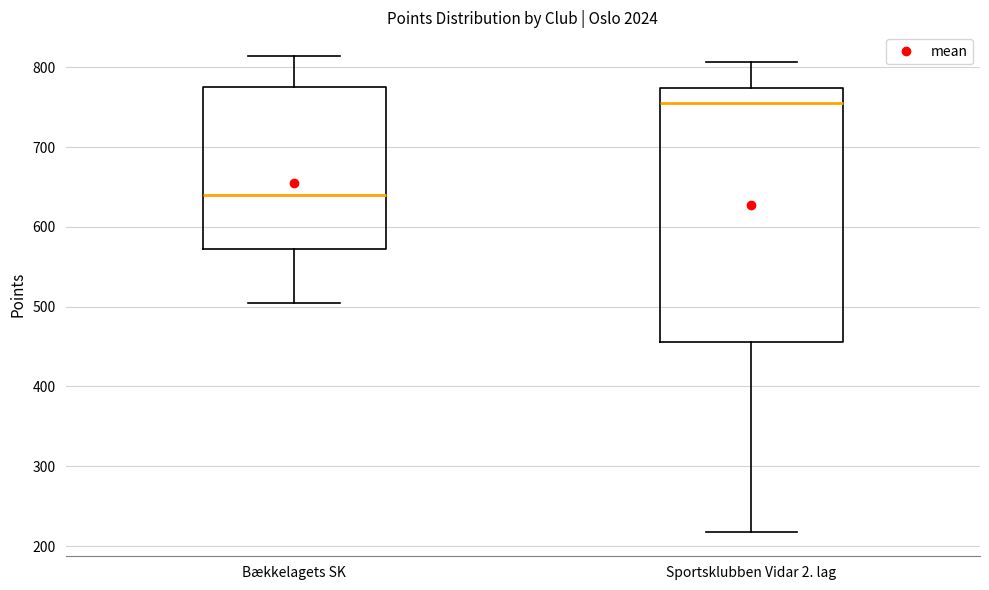

Where is the lower edge of the box for Sportsklubben Vidar 2. lag on the y-axis? The values are not printed on the chart, so give them approximately, as read against the axis.

460